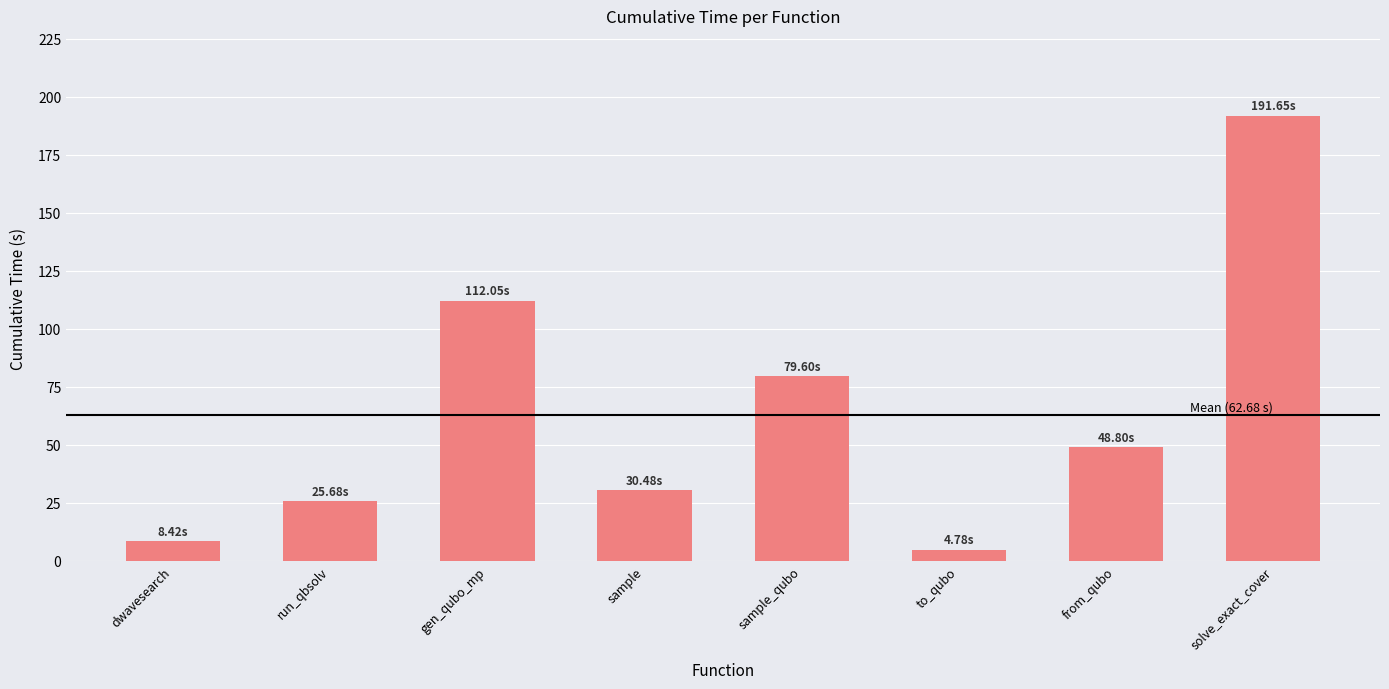

Does the chart contain stacked bars?

No